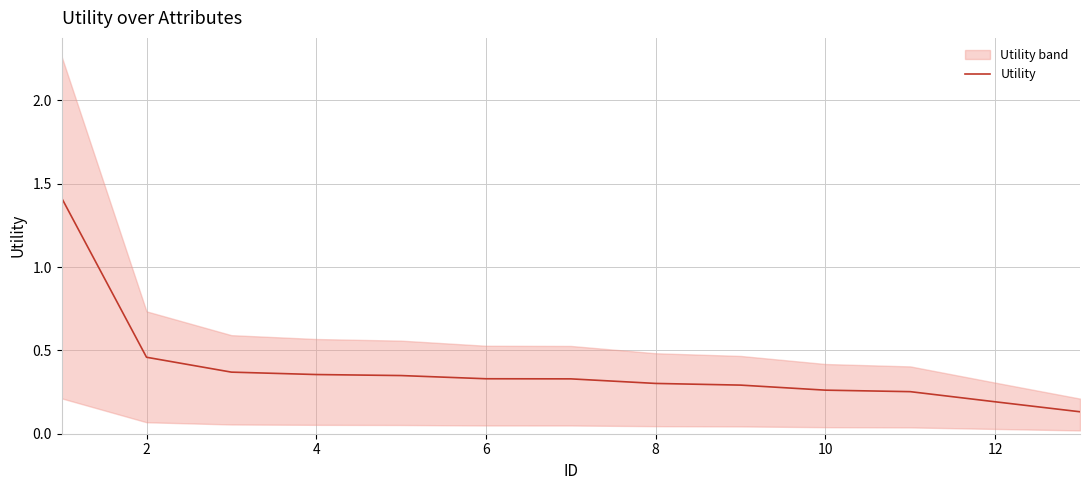

What is the value of the 11th point from the left?

0.3